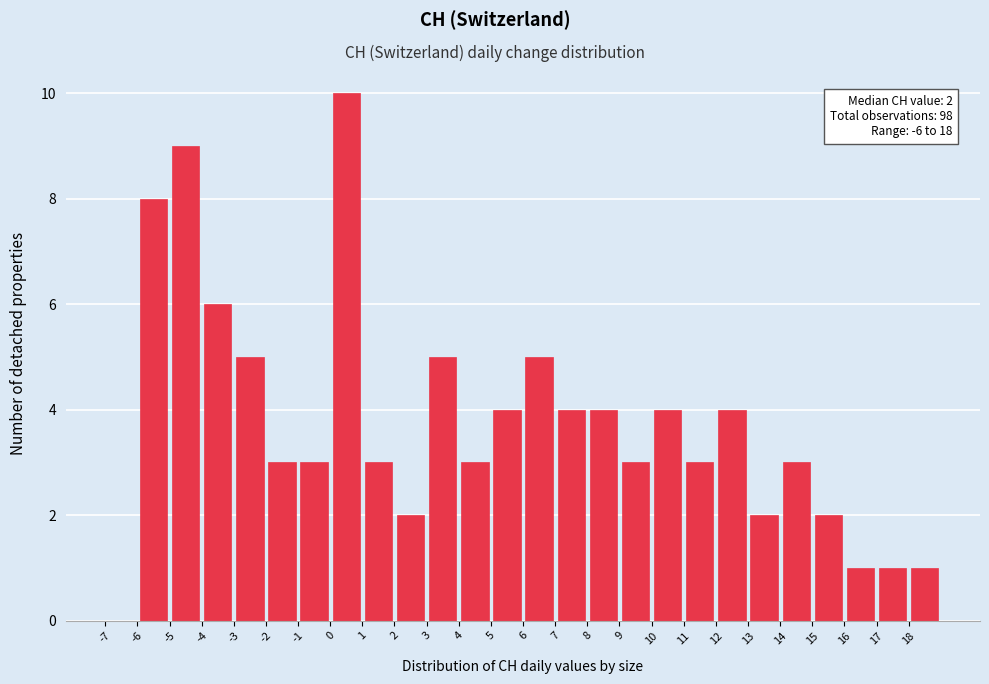

Which range on the x-axis has the tallest bar?

0 to 1